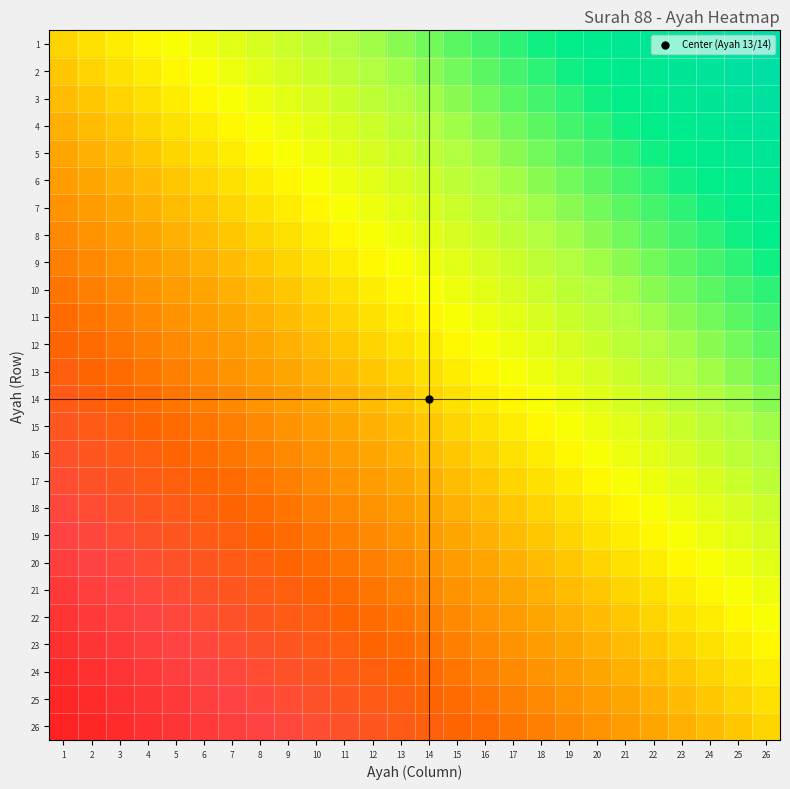

Reading left to right, transcribe all the data shown in this chart.

1: 1=0	2=1	3=2	4=3	5=4	6=5	7=6	8=7	9=8	10=9	11=10	12=11	13=12	14=13	15=14	16=15	17=16	18=17	19=18	20=19	21=20	22=21	23=22	24=23	25=24	26=25
2: 1=-1	2=0	3=1	4=2	5=3	6=4	7=5	8=6	9=7	10=8	11=9	12=10	13=11	14=12	15=13	16=14	17=15	18=16	19=17	20=18	21=19	22=20	23=21	24=22	25=23	26=24
3: 1=-2	2=-1	3=0	4=1	5=2	6=3	7=4	8=5	9=6	10=7	11=8	12=9	13=10	14=11	15=12	16=13	17=14	18=15	19=16	20=17	21=18	22=19	23=20	24=21	25=22	26=23
4: 1=-3	2=-2	3=-1	4=0	5=1	6=2	7=3	8=4	9=5	10=6	11=7	12=8	13=9	14=10	15=11	16=12	17=13	18=14	19=15	20=16	21=17	22=18	23=19	24=20	25=21	26=22
5: 1=-4	2=-3	3=-2	4=-1	5=0	6=1	7=2	8=3	9=4	10=5	11=6	12=7	13=8	14=9	15=10	16=11	17=12	18=13	19=14	20=15	21=16	22=17	23=18	24=19	25=20	26=21
6: 1=-5	2=-4	3=-3	4=-2	5=-1	6=0	7=1	8=2	9=3	10=4	11=5	12=6	13=7	14=8	15=9	16=10	17=11	18=12	19=13	20=14	21=15	22=16	23=17	24=18	25=19	26=20
7: 1=-6	2=-5	3=-4	4=-3	5=-2	6=-1	7=0	8=1	9=2	10=3	11=4	12=5	13=6	14=7	15=8	16=9	17=10	18=11	19=12	20=13	21=14	22=15	23=16	24=17	25=18	26=19
8: 1=-7	2=-6	3=-5	4=-4	5=-3	6=-2	7=-1	8=0	9=1	10=2	11=3	12=4	13=5	14=6	15=7	16=8	17=9	18=10	19=11	20=12	21=13	22=14	23=15	24=16	25=17	26=18
9: 1=-8	2=-7	3=-6	4=-5	5=-4	6=-3	7=-2	8=-1	9=0	10=1	11=2	12=3	13=4	14=5	15=6	16=7	17=8	18=9	19=10	20=11	21=12	22=13	23=14	24=15	25=16	26=17
10: 1=-9	2=-8	3=-7	4=-6	5=-5	6=-4	7=-3	8=-2	9=-1	10=0	11=1	12=2	13=3	14=4	15=5	16=6	17=7	18=8	19=9	20=10	21=11	22=12	23=13	24=14	25=15	26=16
11: 1=-10	2=-9	3=-8	4=-7	5=-6	6=-5	7=-4	8=-3	9=-2	10=-1	11=0	12=1	13=2	14=3	15=4	16=5	17=6	18=7	19=8	20=9	21=10	22=11	23=12	24=13	25=14	26=15
12: 1=-11	2=-10	3=-9	4=-8	5=-7	6=-6	7=-5	8=-4	9=-3	10=-2	11=-1	12=0	13=1	14=2	15=3	16=4	17=5	18=6	19=7	20=8	21=9	22=10	23=11	24=12	25=13	26=14
13: 1=-12	2=-11	3=-10	4=-9	5=-8	6=-7	7=-6	8=-5	9=-4	10=-3	11=-2	12=-1	13=0	14=1	15=2	16=3	17=4	18=5	19=6	20=7	21=8	22=9	23=10	24=11	25=12	26=13
14: 1=-13	2=-12	3=-11	4=-10	5=-9	6=-8	7=-7	8=-6	9=-5	10=-4	11=-3	12=-2	13=-1	14=0	15=1	16=2	17=3	18=4	19=5	20=6	21=7	22=8	23=9	24=10	25=11	26=12
15: 1=-14	2=-13	3=-12	4=-11	5=-10	6=-9	7=-8	8=-7	9=-6	10=-5	11=-4	12=-3	13=-2	14=-1	15=0	16=1	17=2	18=3	19=4	20=5	21=6	22=7	23=8	24=9	25=10	26=11
16: 1=-15	2=-14	3=-13	4=-12	5=-11	6=-10	7=-9	8=-8	9=-7	10=-6	11=-5	12=-4	13=-3	14=-2	15=-1	16=0	17=1	18=2	19=3	20=4	21=5	22=6	23=7	24=8	25=9	26=10
17: 1=-16	2=-15	3=-14	4=-13	5=-12	6=-11	7=-10	8=-9	9=-8	10=-7	11=-6	12=-5	13=-4	14=-3	15=-2	16=-1	17=0	18=1	19=2	20=3	21=4	22=5	23=6	24=7	25=8	26=9
18: 1=-17	2=-16	3=-15	4=-14	5=-13	6=-12	7=-11	8=-10	9=-9	10=-8	11=-7	12=-6	13=-5	14=-4	15=-3	16=-2	17=-1	18=0	19=1	20=2	21=3	22=4	23=5	24=6	25=7	26=8
19: 1=-18	2=-17	3=-16	4=-15	5=-14	6=-13	7=-12	8=-11	9=-10	10=-9	11=-8	12=-7	13=-6	14=-5	15=-4	16=-3	17=-2	18=-1	19=0	20=1	21=2	22=3	23=4	24=5	25=6	26=7
20: 1=-19	2=-18	3=-17	4=-16	5=-15	6=-14	7=-13	8=-12	9=-11	10=-10	11=-9	12=-8	13=-7	14=-6	15=-5	16=-4	17=-3	18=-2	19=-1	20=0	21=1	22=2	23=3	24=4	25=5	26=6
21: 1=-20	2=-19	3=-18	4=-17	5=-16	6=-15	7=-14	8=-13	9=-12	10=-11	11=-10	12=-9	13=-8	14=-7	15=-6	16=-5	17=-4	18=-3	19=-2	20=-1	21=0	22=1	23=2	24=3	25=4	26=5
22: 1=-21	2=-20	3=-19	4=-18	5=-17	6=-16	7=-15	8=-14	9=-13	10=-12	11=-11	12=-10	13=-9	14=-8	15=-7	16=-6	17=-5	18=-4	19=-3	20=-2	21=-1	22=0	23=1	24=2	25=3	26=4
23: 1=-22	2=-21	3=-20	4=-19	5=-18	6=-17	7=-16	8=-15	9=-14	10=-13	11=-12	12=-11	13=-10	14=-9	15=-8	16=-7	17=-6	18=-5	19=-4	20=-3	21=-2	22=-1	23=0	24=1	25=2	26=3
24: 1=-23	2=-22	3=-21	4=-20	5=-19	6=-18	7=-17	8=-16	9=-15	10=-14	11=-13	12=-12	13=-11	14=-10	15=-9	16=-8	17=-7	18=-6	19=-5	20=-4	21=-3	22=-2	23=-1	24=0	25=1	26=2
25: 1=-24	2=-23	3=-22	4=-21	5=-20	6=-19	7=-18	8=-17	9=-16	10=-15	11=-14	12=-13	13=-12	14=-11	15=-10	16=-9	17=-8	18=-7	19=-6	20=-5	21=-4	22=-3	23=-2	24=-1	25=0	26=1
26: 1=-25	2=-24	3=-23	4=-22	5=-21	6=-20	7=-19	8=-18	9=-17	10=-16	11=-15	12=-14	13=-13	14=-12	15=-11	16=-10	17=-9	18=-8	19=-7	20=-6	21=-5	22=-4	23=-3	24=-2	25=-1	26=0